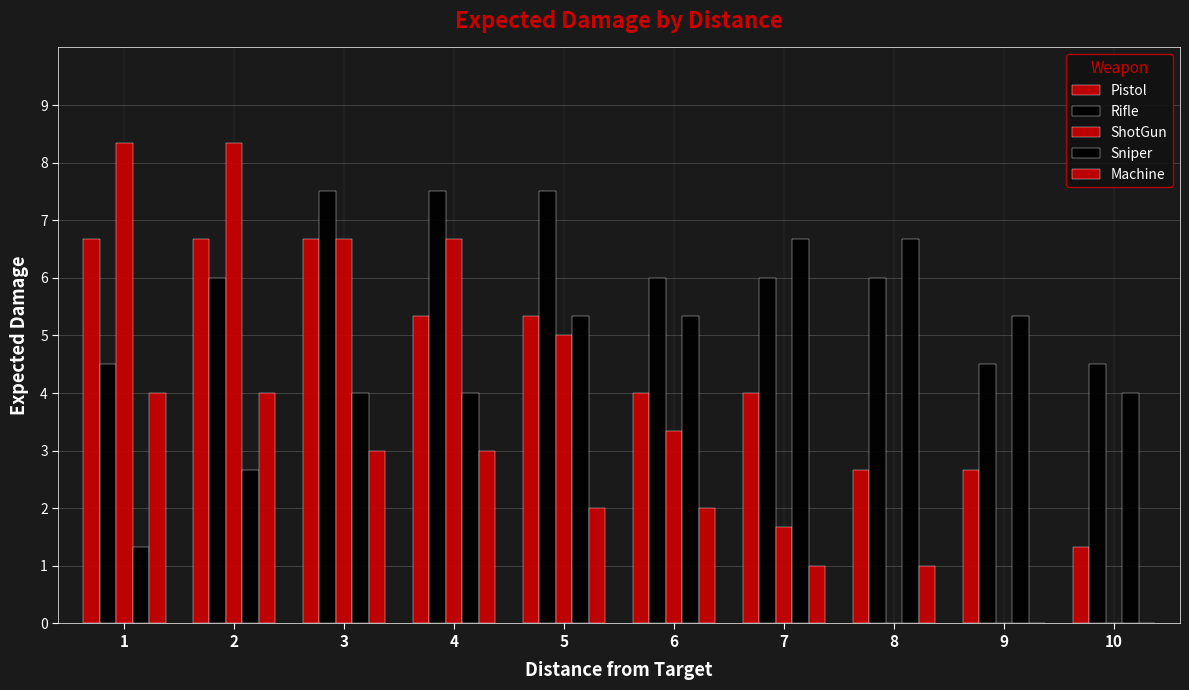

The value of Sniper at 3 is 4.0. True or false?

True